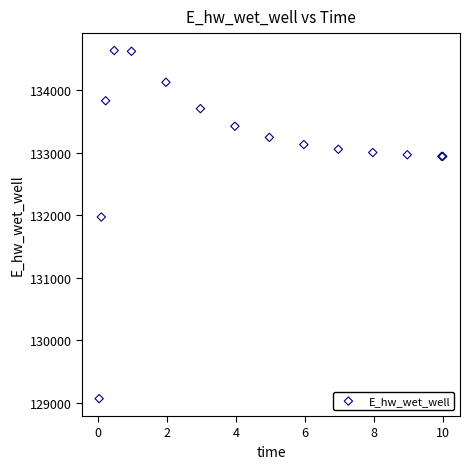

What Y value in the scatter plot is closest to 131849?

131970.1